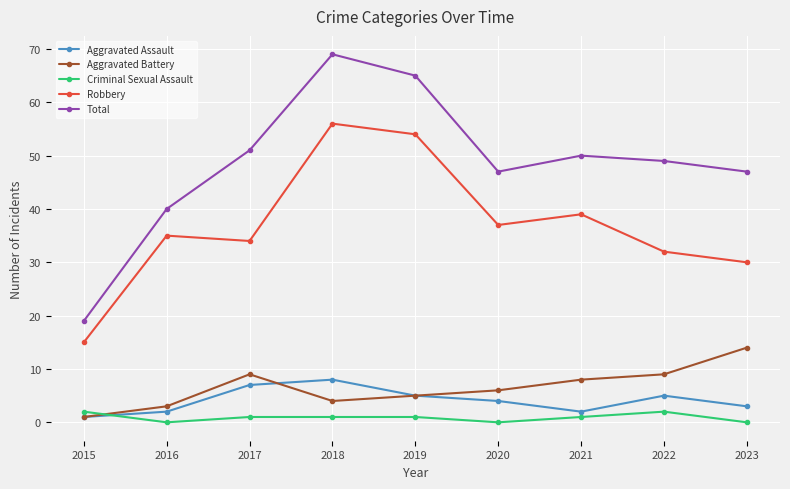

At how many categories does at least one series exceed 0?

9